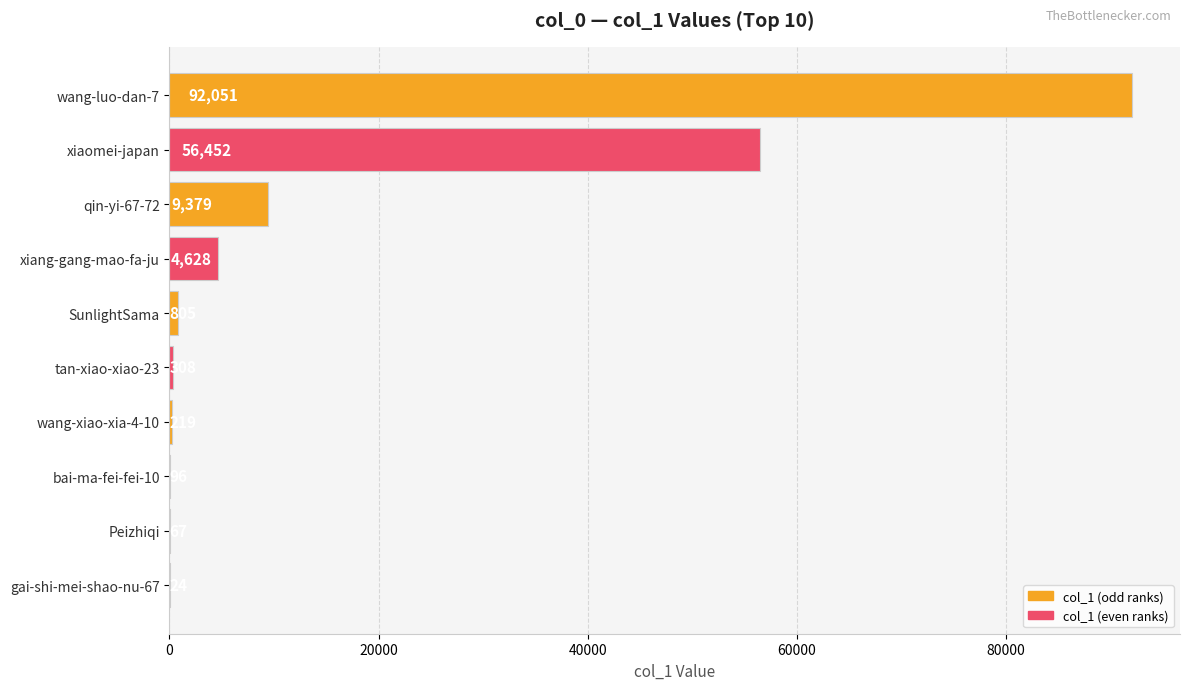

Reading bottom to top, what are all the values shown in this chart?

gai-shi-mei-shao-nu-67=24	Peizhiqi=67	bai-ma-fei-fei-10=96	wang-xiao-xia-4-10=219	tan-xiao-xiao-23=308	SunlightSama=805	xiang-gang-mao-fa-ju=4628	qin-yi-67-72=9379	xiaomei-japan=56452	wang-luo-dan-7=92051